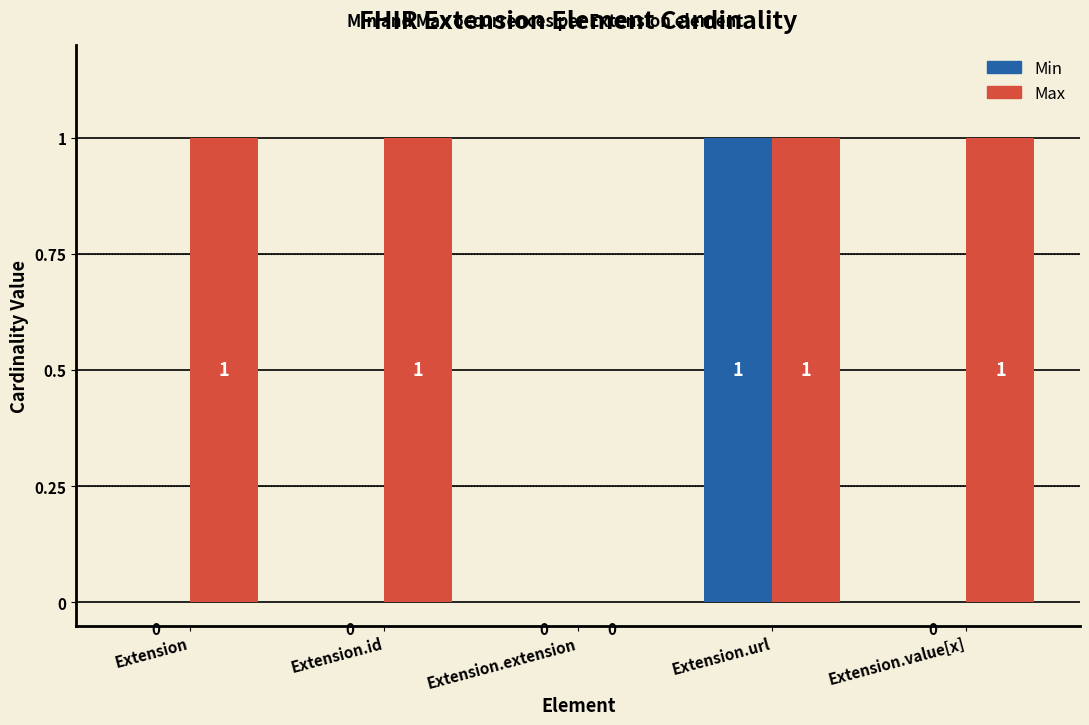

How many data points does each series have?

5